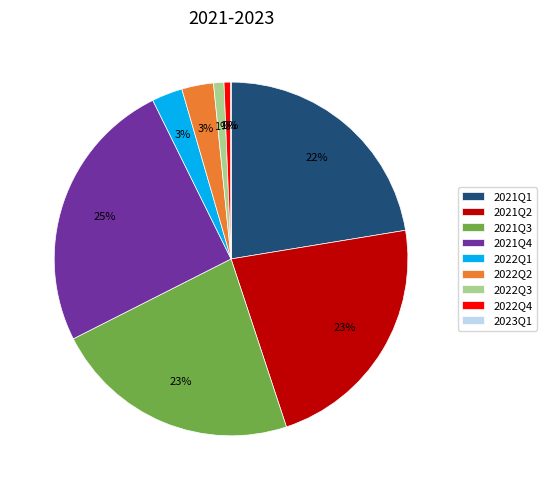

To the nearest percent, what portion does 2022Q1 represent?

3%